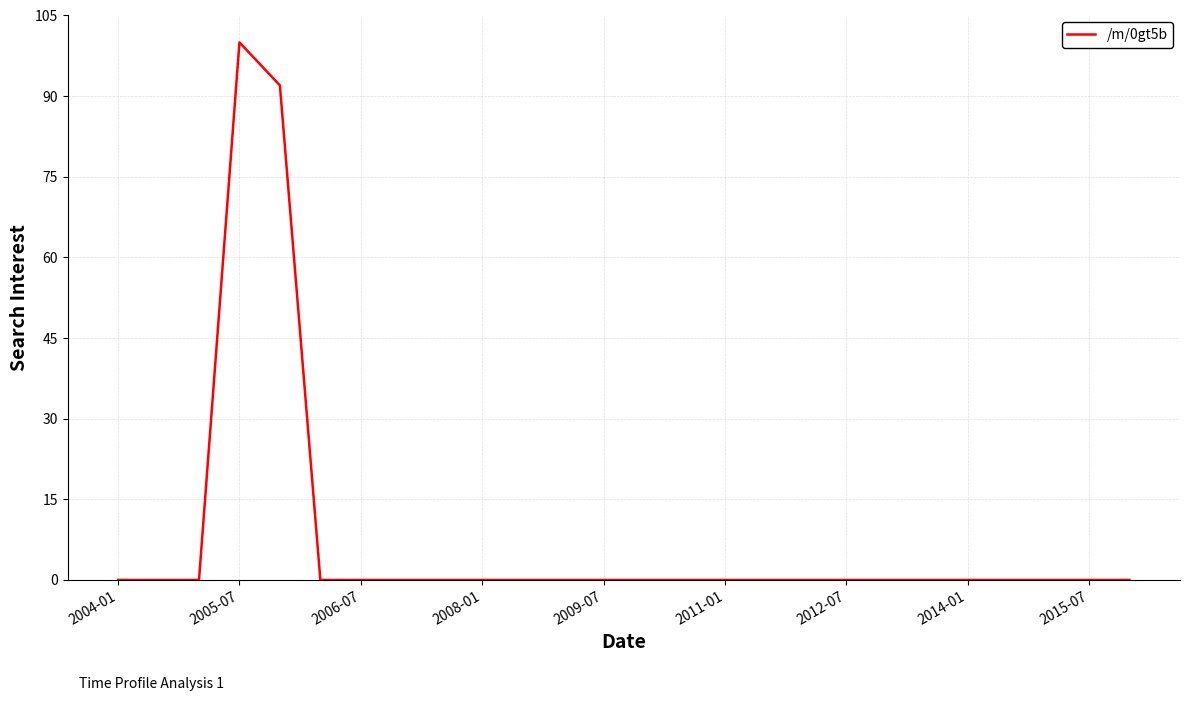

What is the difference between the maximum and minimum values?

100